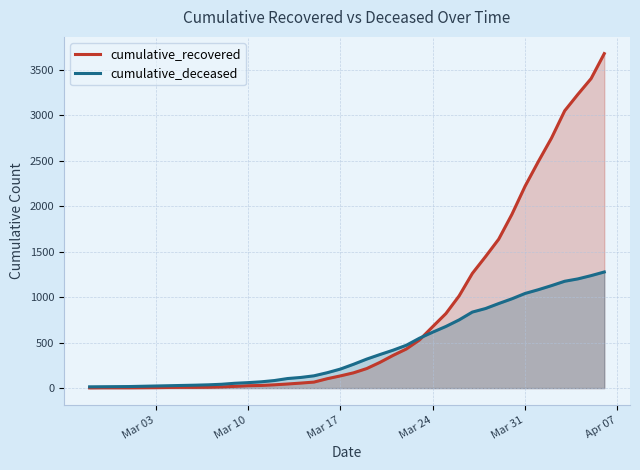

What is the highest value of the cumulative_recovered series?

3679